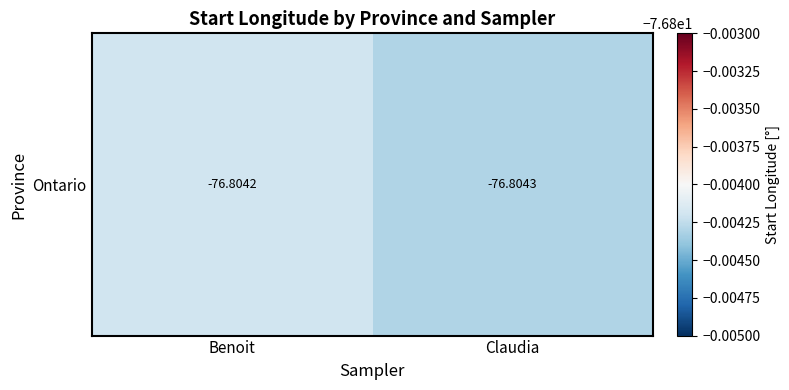

What is the average value?

-76.8